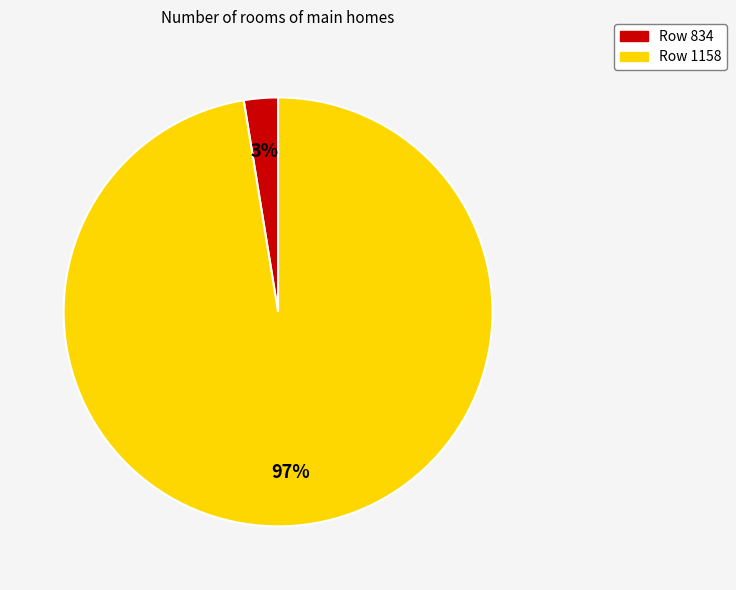

Does any single category account for the majority?

Yes